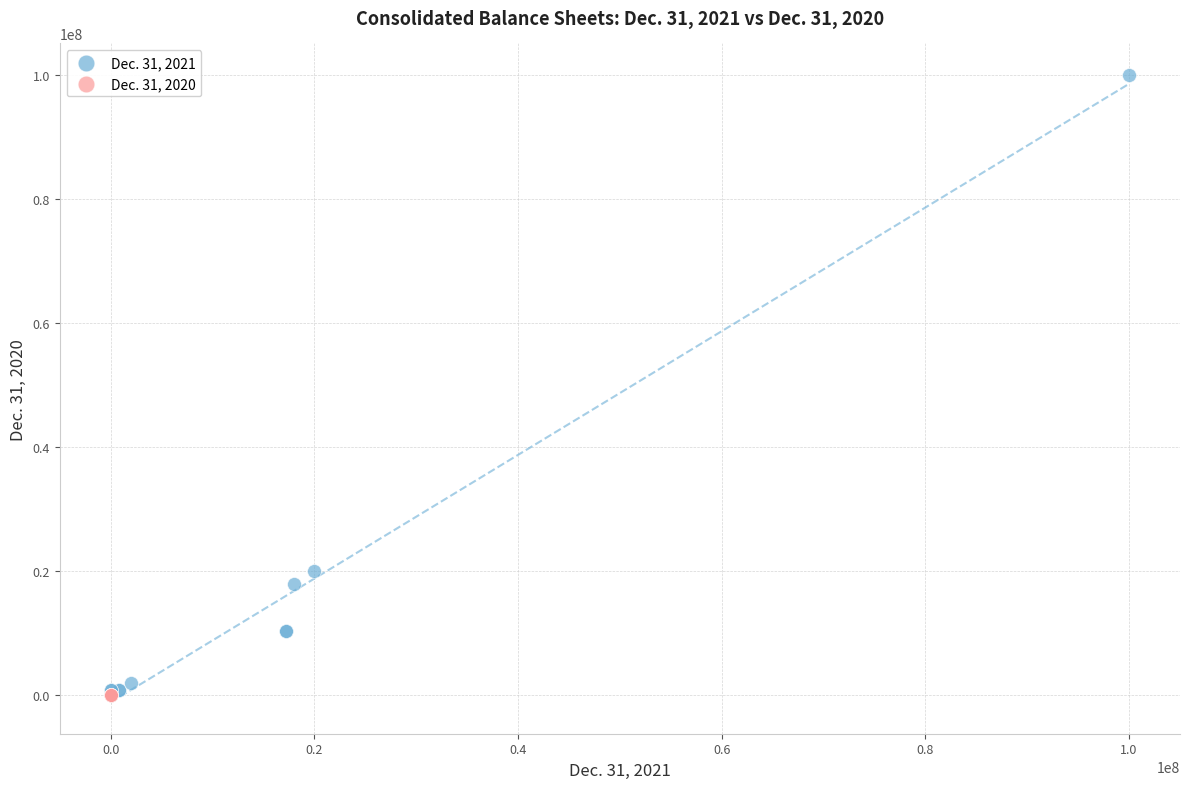

Which series reaches the maximum Y coordinate?

Dec. 31, 2021